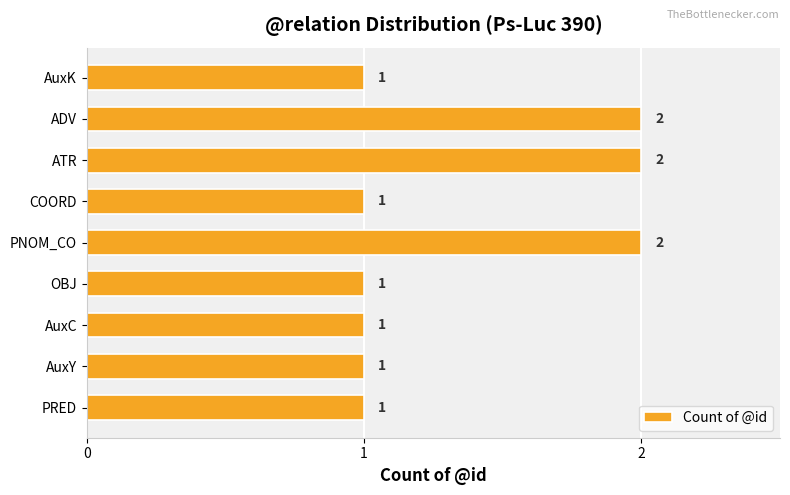

Between OBJ and ATR, which is larger?

ATR